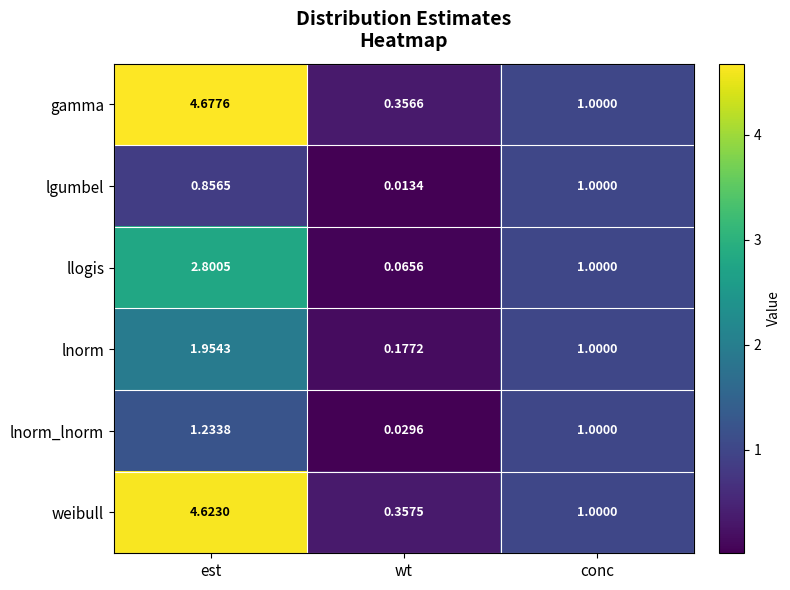

What is the difference between the highest and lowest values at est?

3.8